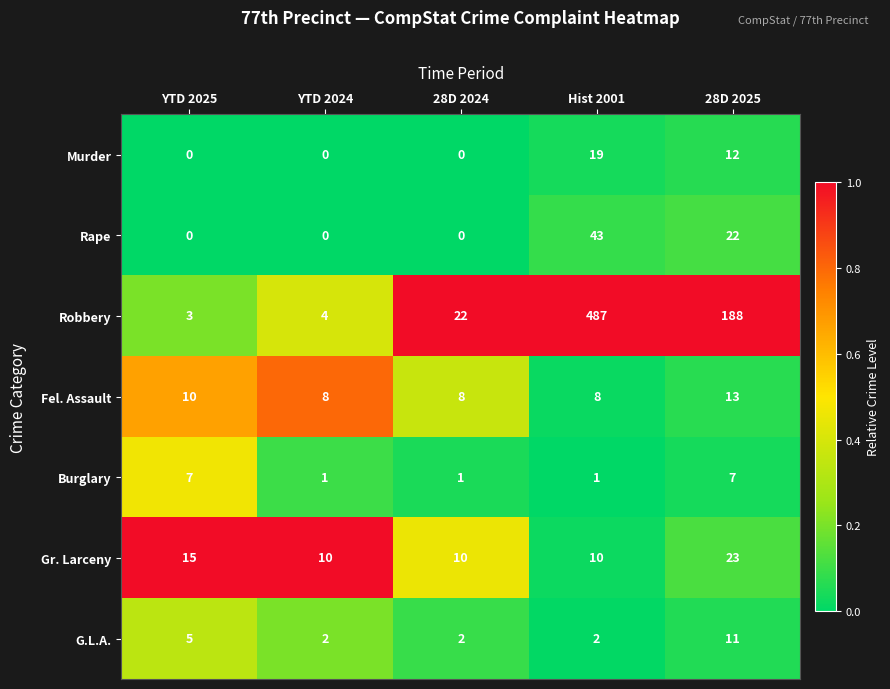

What is the total value across all series at Hist 2001?

570